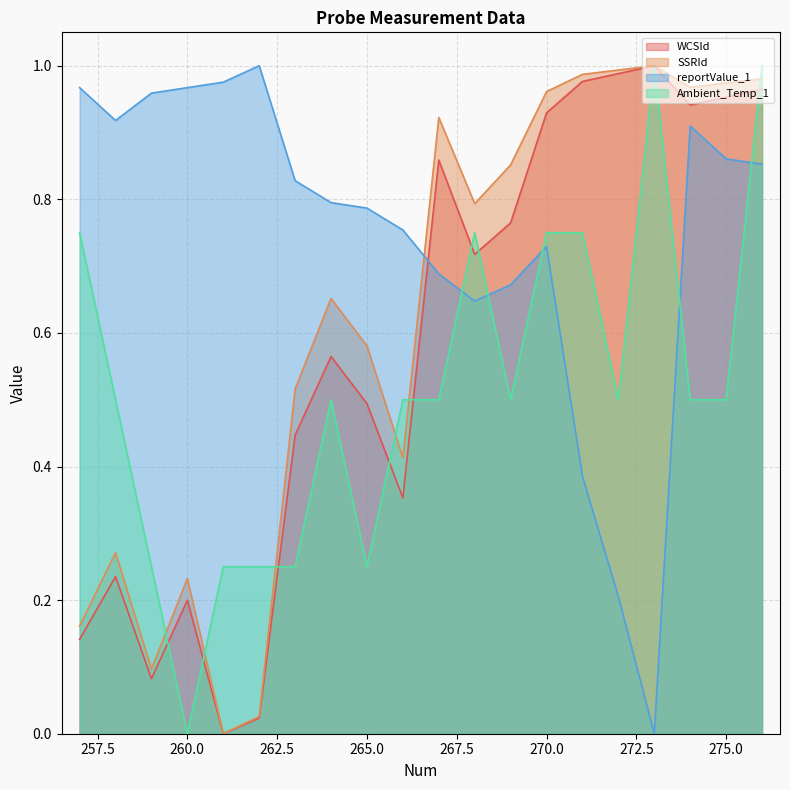

True or false: Ambient_Temp_1 and WCSId intersect in this chart.

True